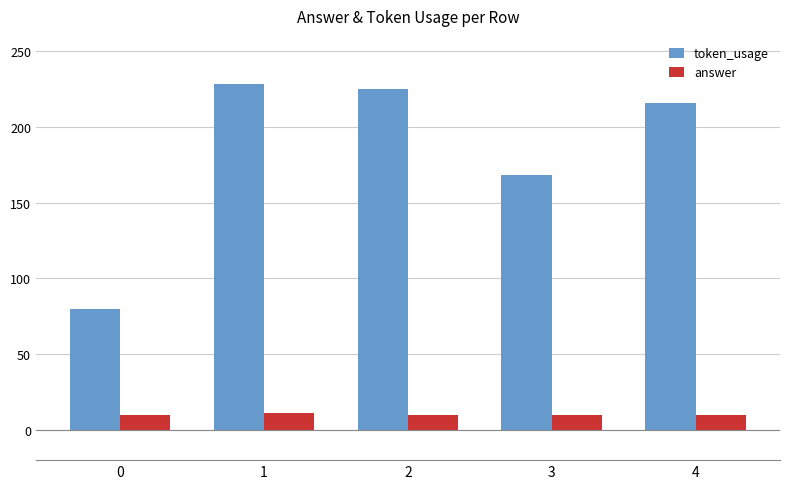

Which series has the largest total across all categories?

token_usage